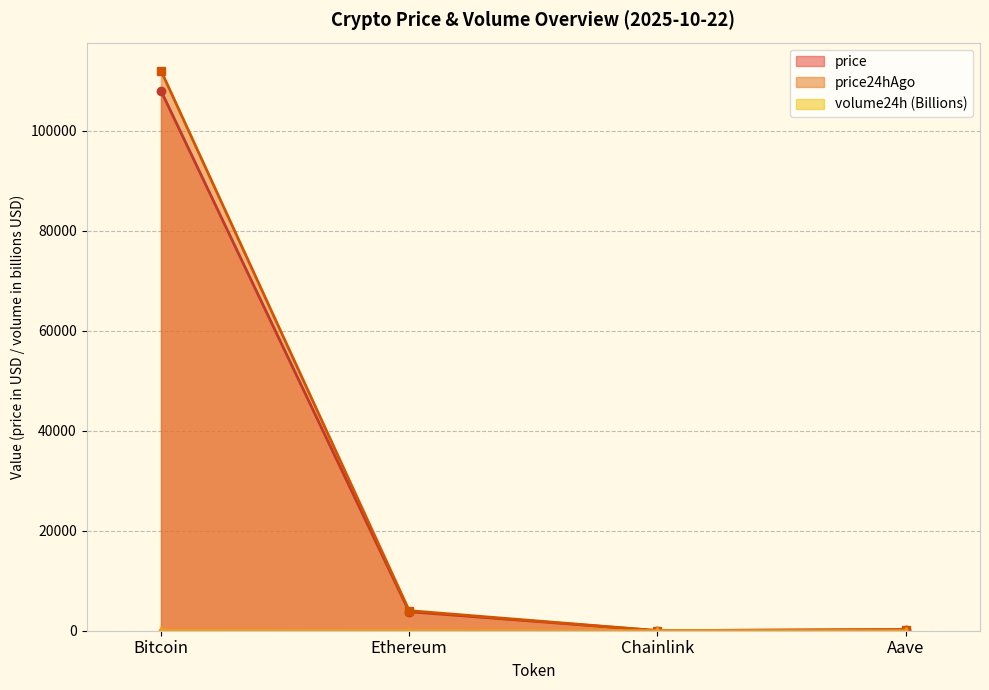

Which series has the widest spread of values?

price24hAgo